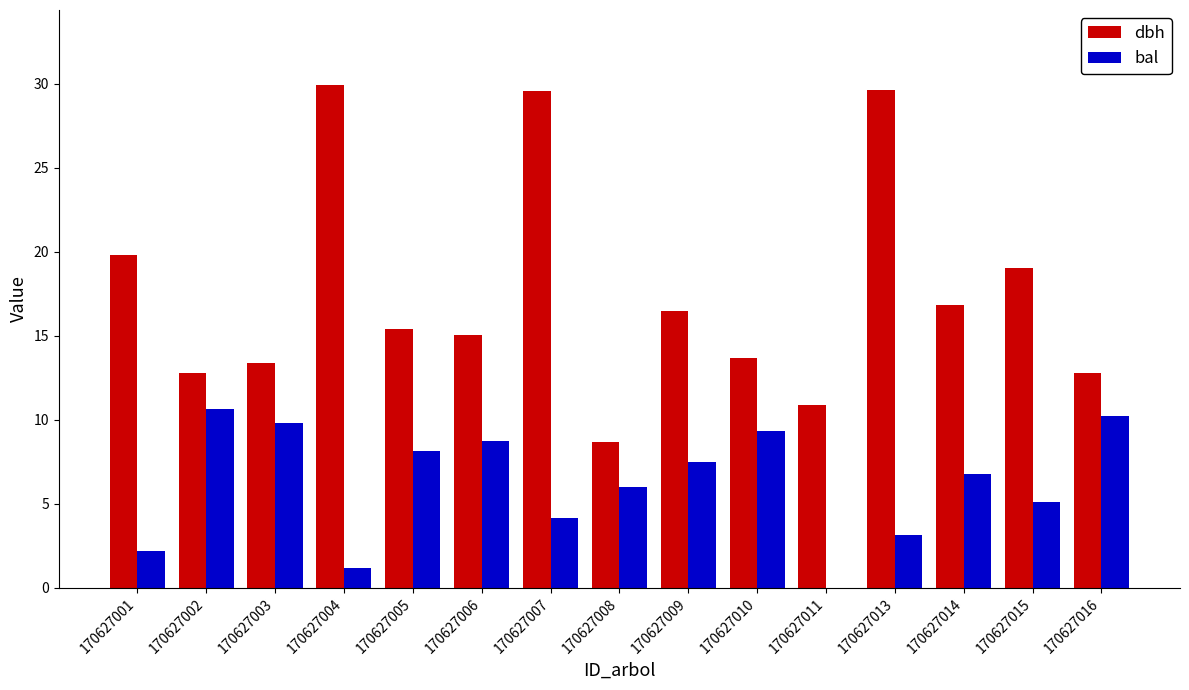

Between 170627001 and 170627003, which series saw the biggest shift?

bal